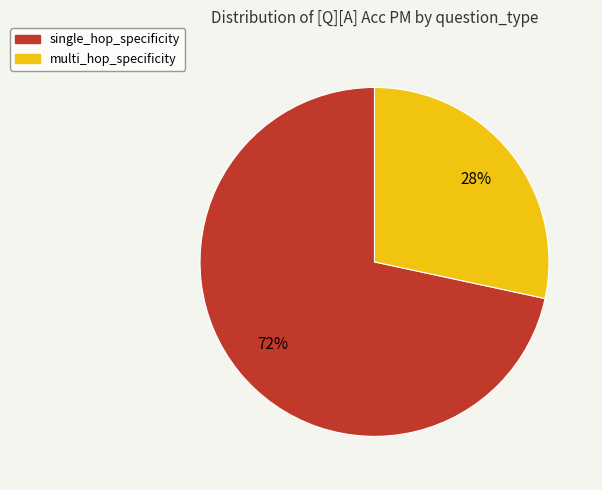

To the nearest percent, what is the average slice percentage?

50%